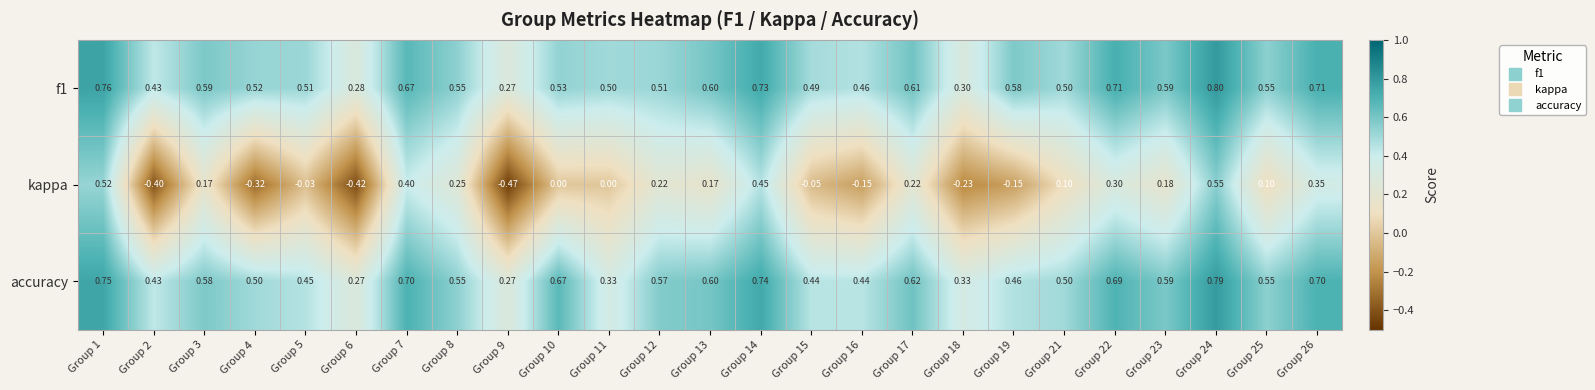

Is the value of kappa at Group 17 greater than the value of accuracy at Group 4?

No